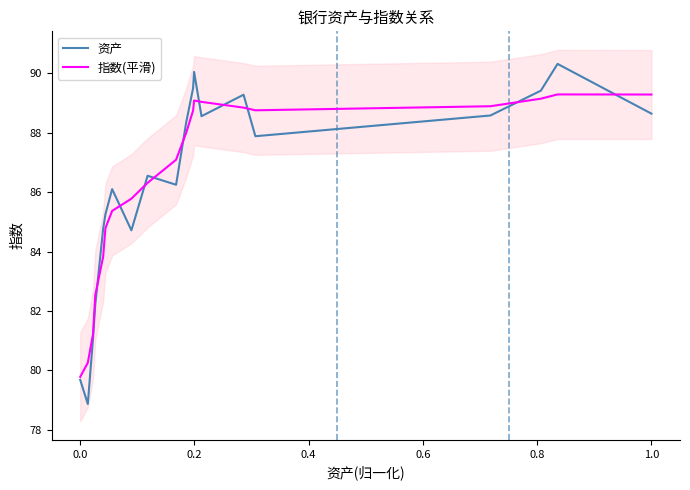

Which series has the largest range (max minus min)?

资产